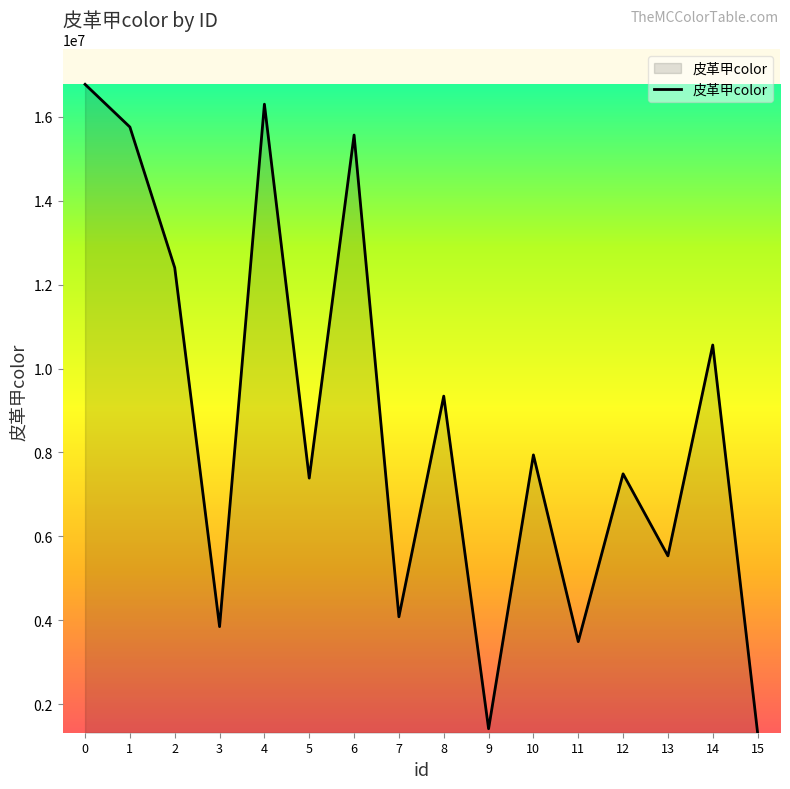

What is the minimum value shown in the chart?

1316121